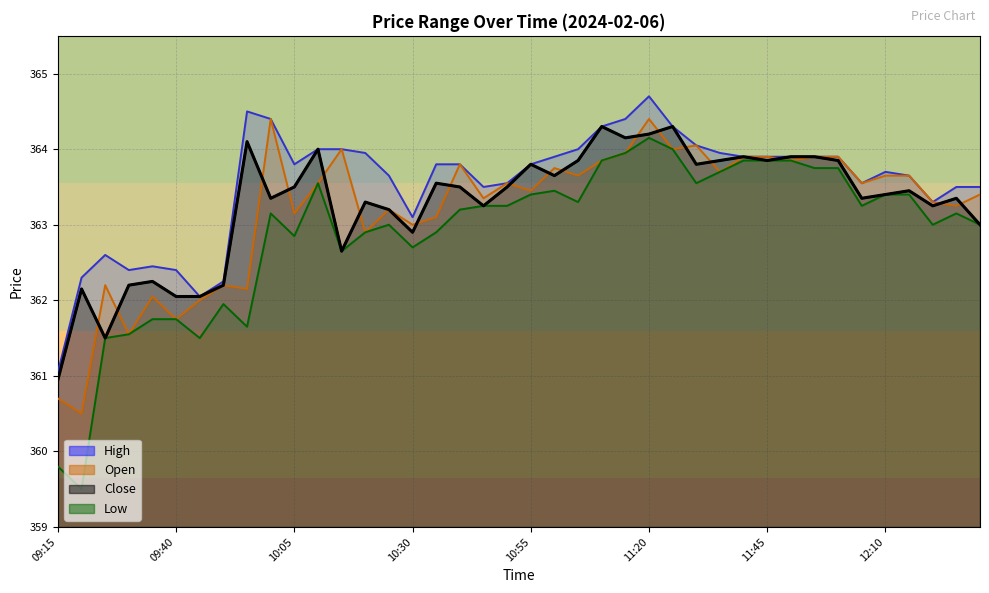

Which series has the largest total across all categories?

High